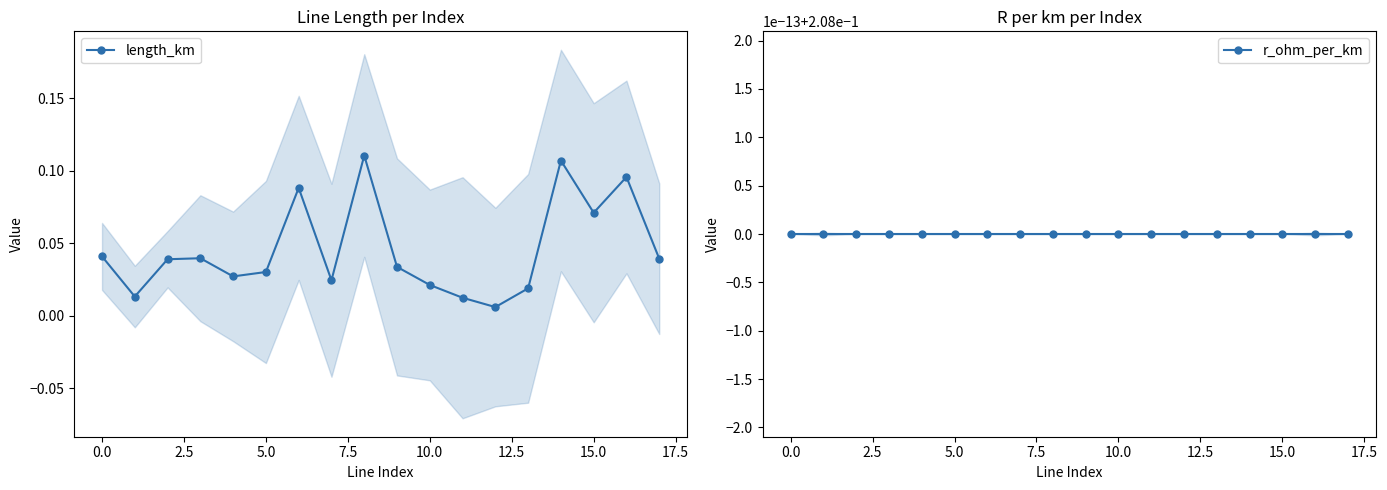

True or false: length_km and r_ohm_per_km intersect in this chart.

False